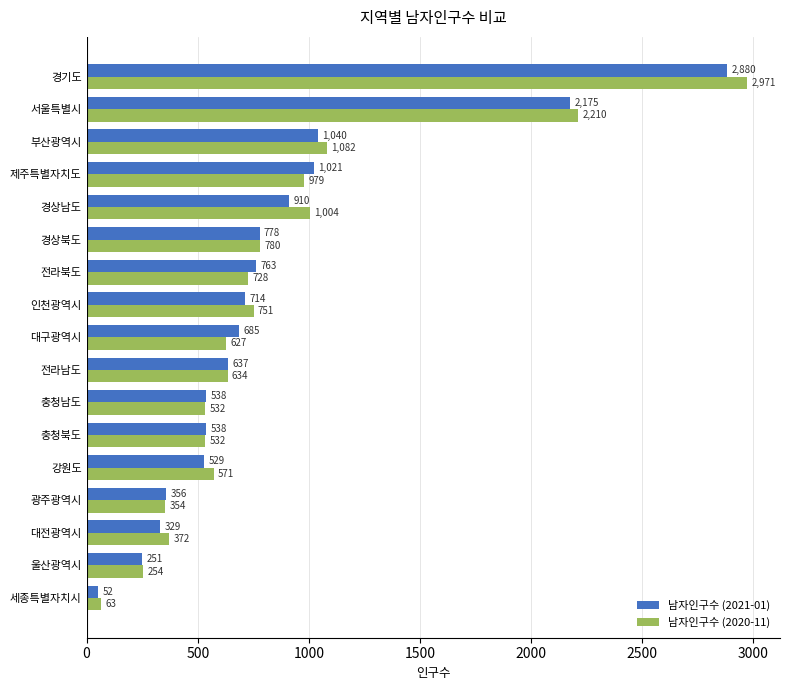

The value of 남자인구수 (2020-11) at 충청남도 is 257. True or false?

False